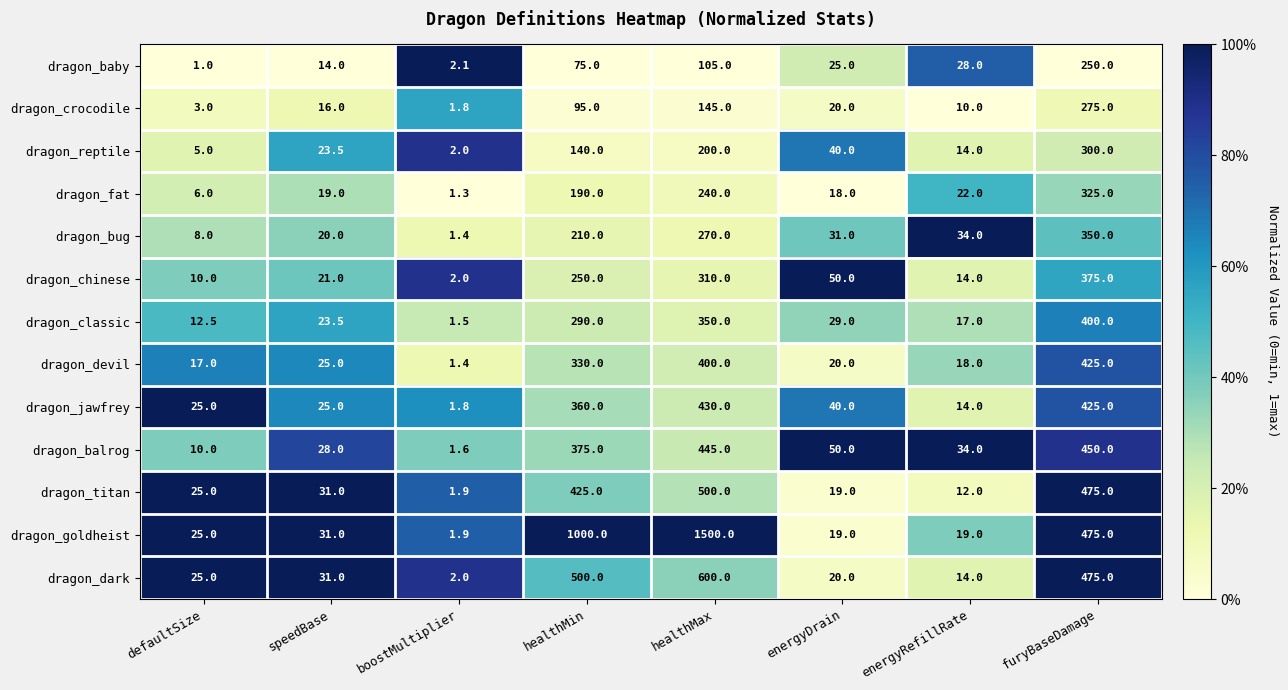

At which category is the sum across all series the highest?

healthMax